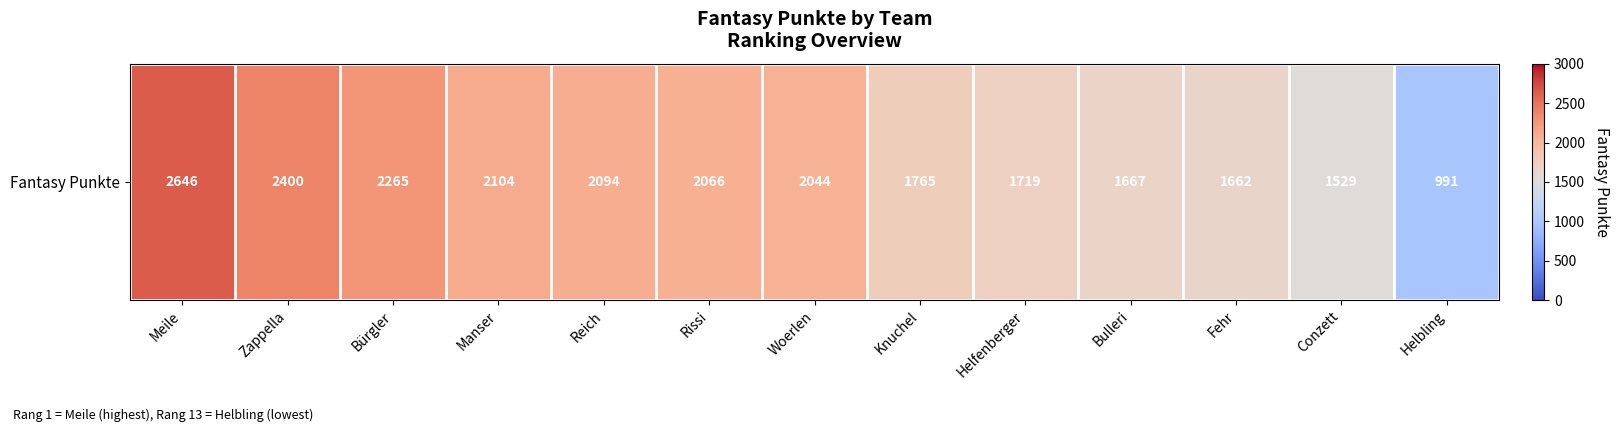

Reading right to left, what are all the values shown in this chart?

Helbling=991	Conzett=1529	Fehr=1662	Bulleri=1667	Helfenberger=1719	Knuchel=1765	Woerlen=2044	Rissi=2066	Reich=2094	Manser=2104	Bürgler=2265	Zappella=2400	Meile=2646